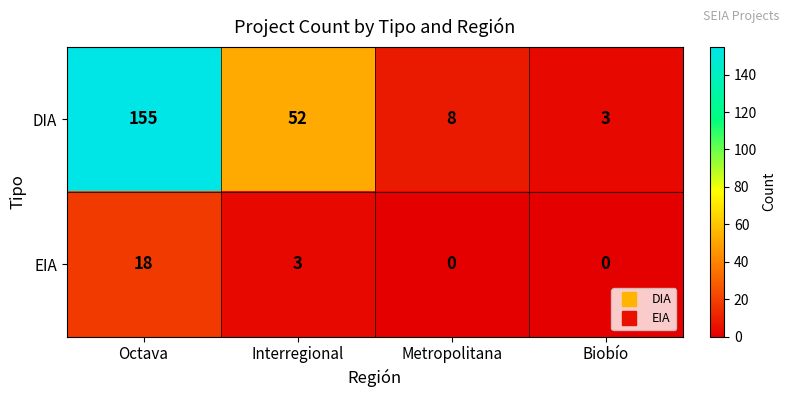

How many series are shown in this chart?

2